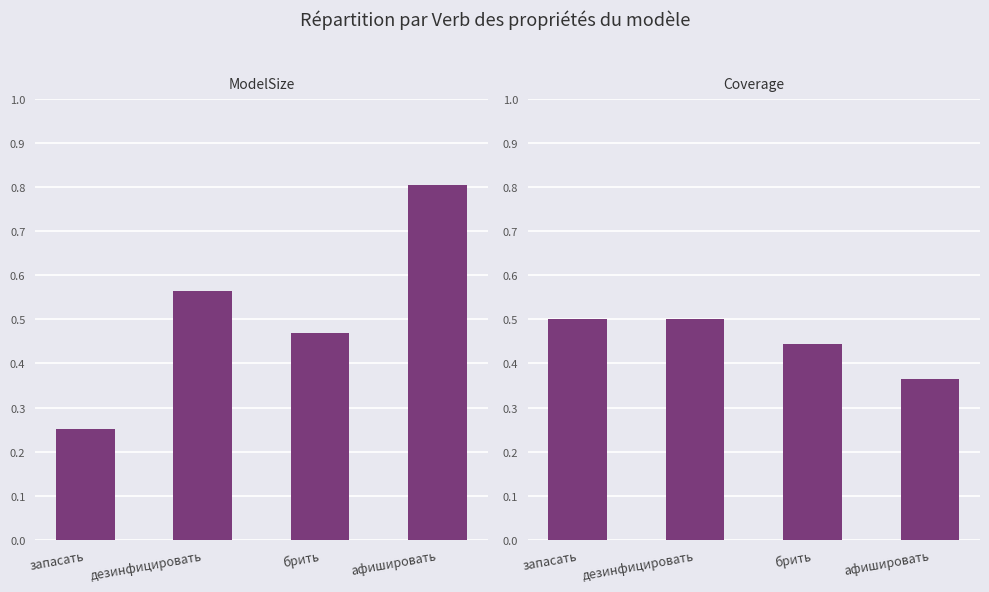

List the series in order of their peak value, lowest first.

Coverage, ModelSize